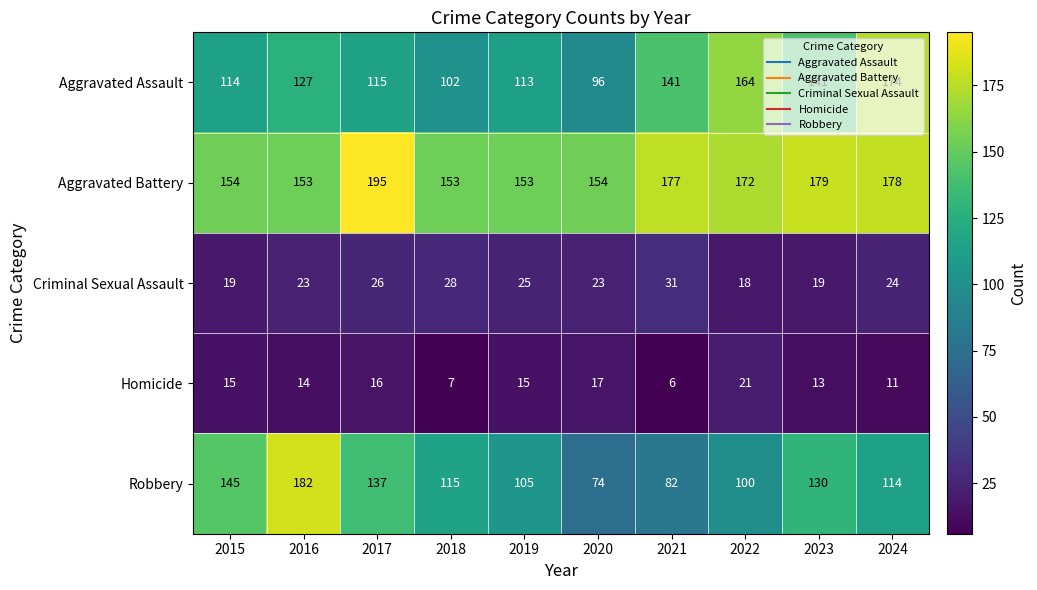

What is the average value of the Homicide series?

14